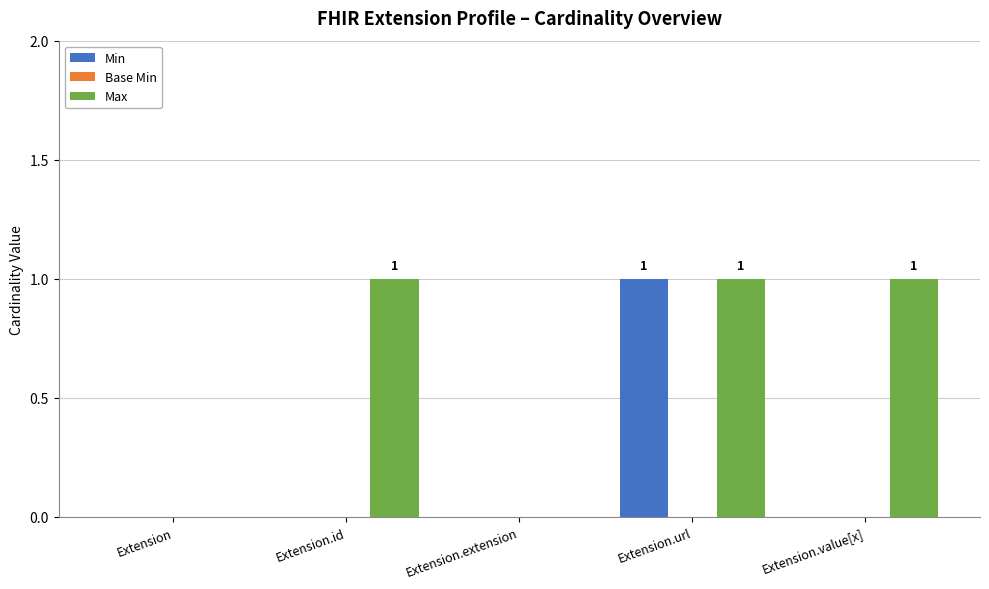

Reading left to right, what are all the values shown in this chart?

Min: Extension=0	Extension.id=0	Extension.extension=0	Extension.url=1	Extension.value[x]=0
Max: Extension=0	Extension.id=1	Extension.extension=0	Extension.url=1	Extension.value[x]=1